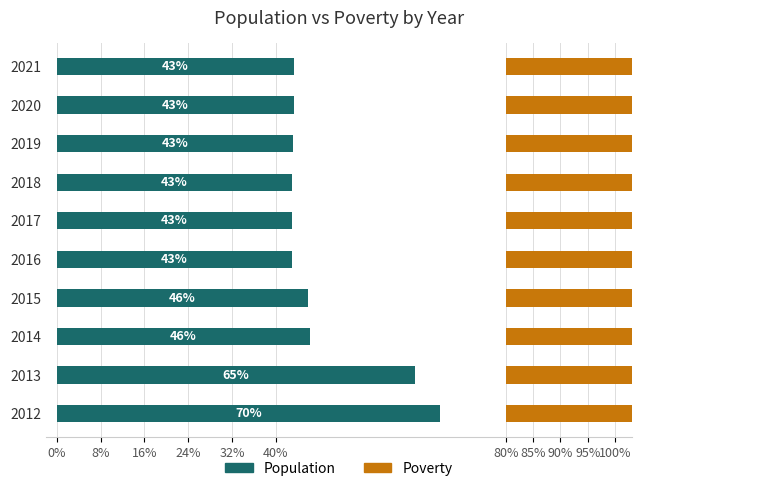

The value of Population at 2012 is 1.1. True or false?

False